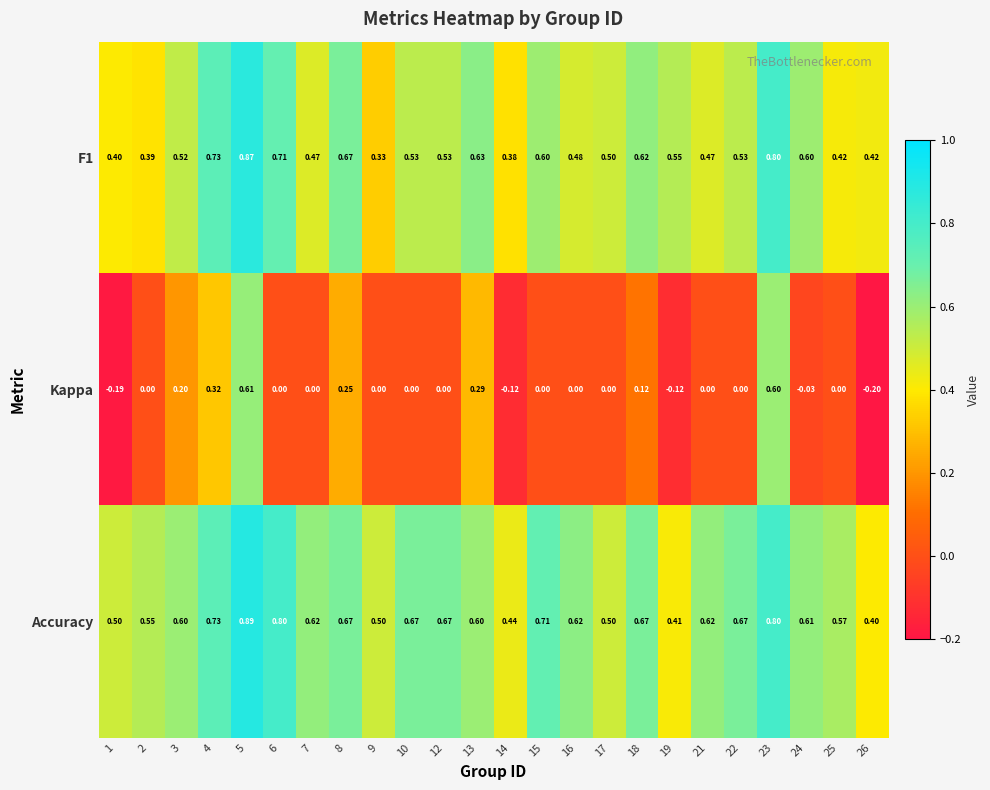

At how many categories does at least one series exceed 0?

24